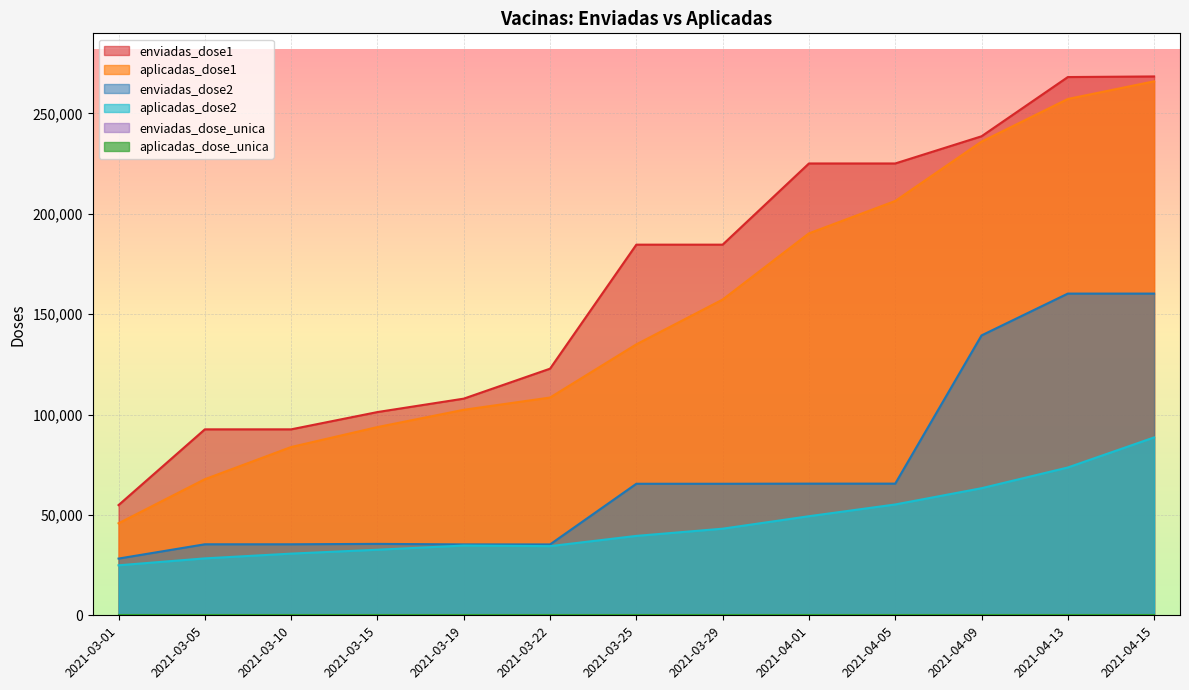

At which category does the chart reach its minimum across all series?

2021-03-01